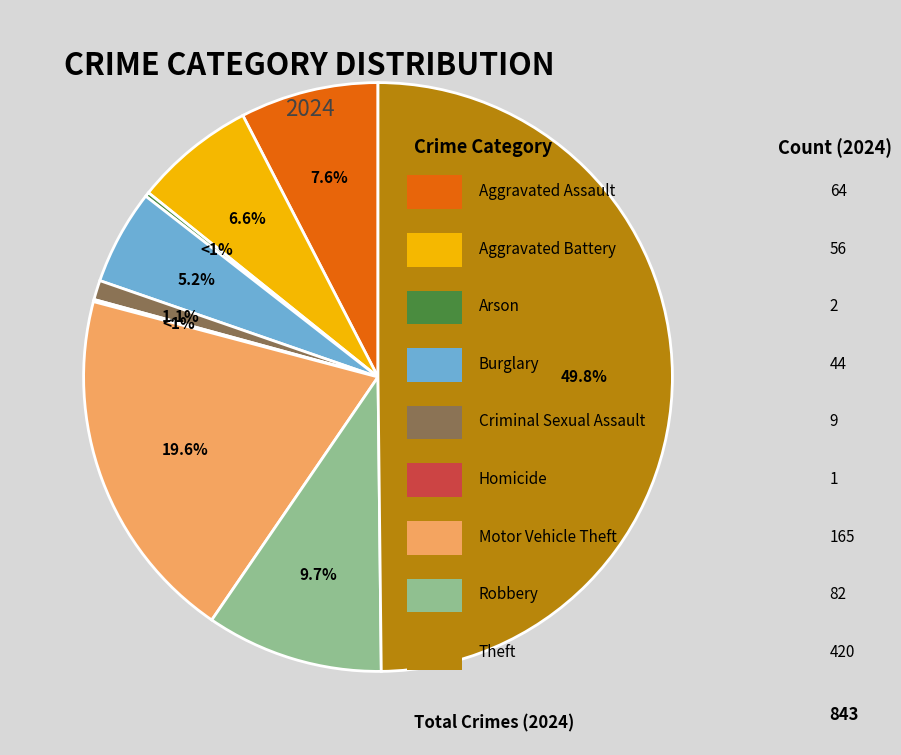

To the nearest percent, what is the difference between the Aggravated Assault and Aggravated Battery slice percentages?

1%